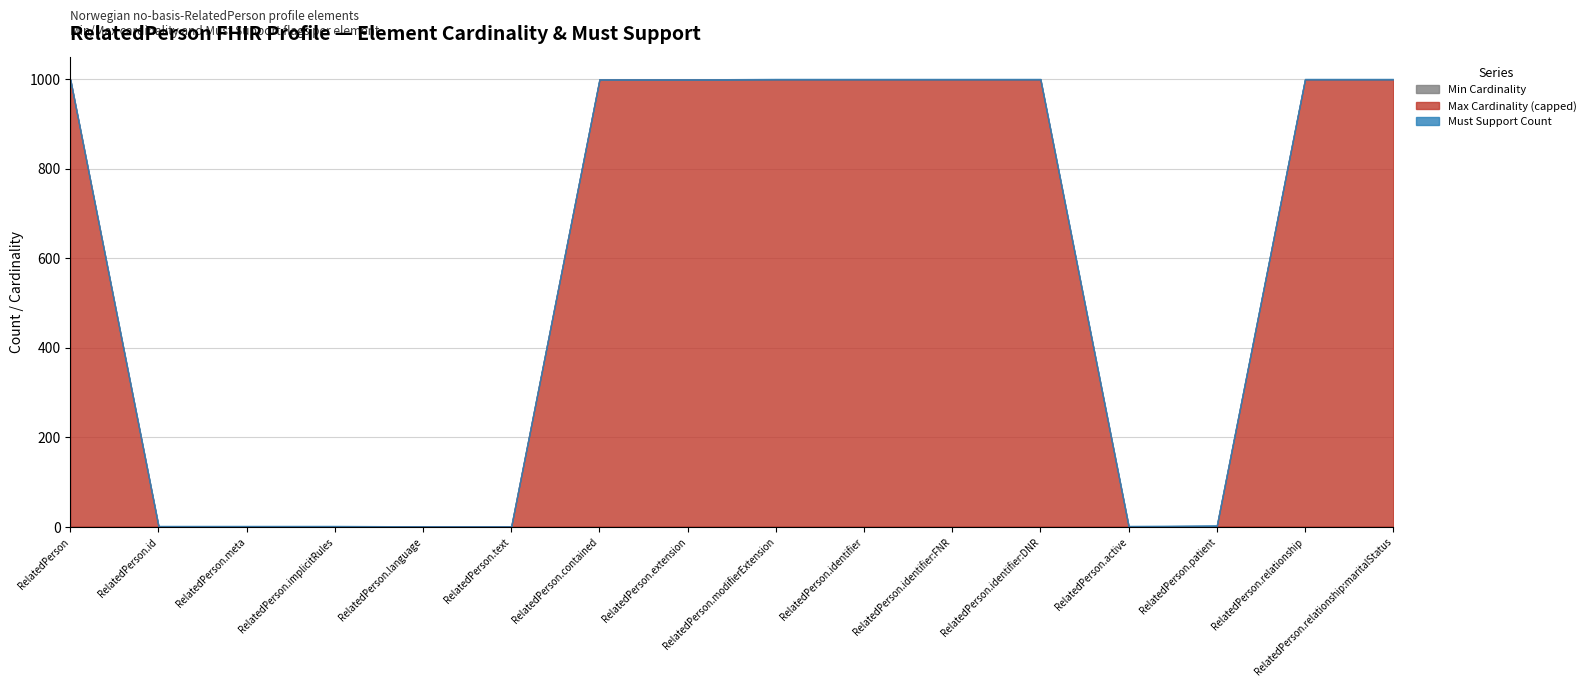

What is the difference between the Max Cardinality (capped) values at RelatedPerson.patient and RelatedPerson.relationship?

998